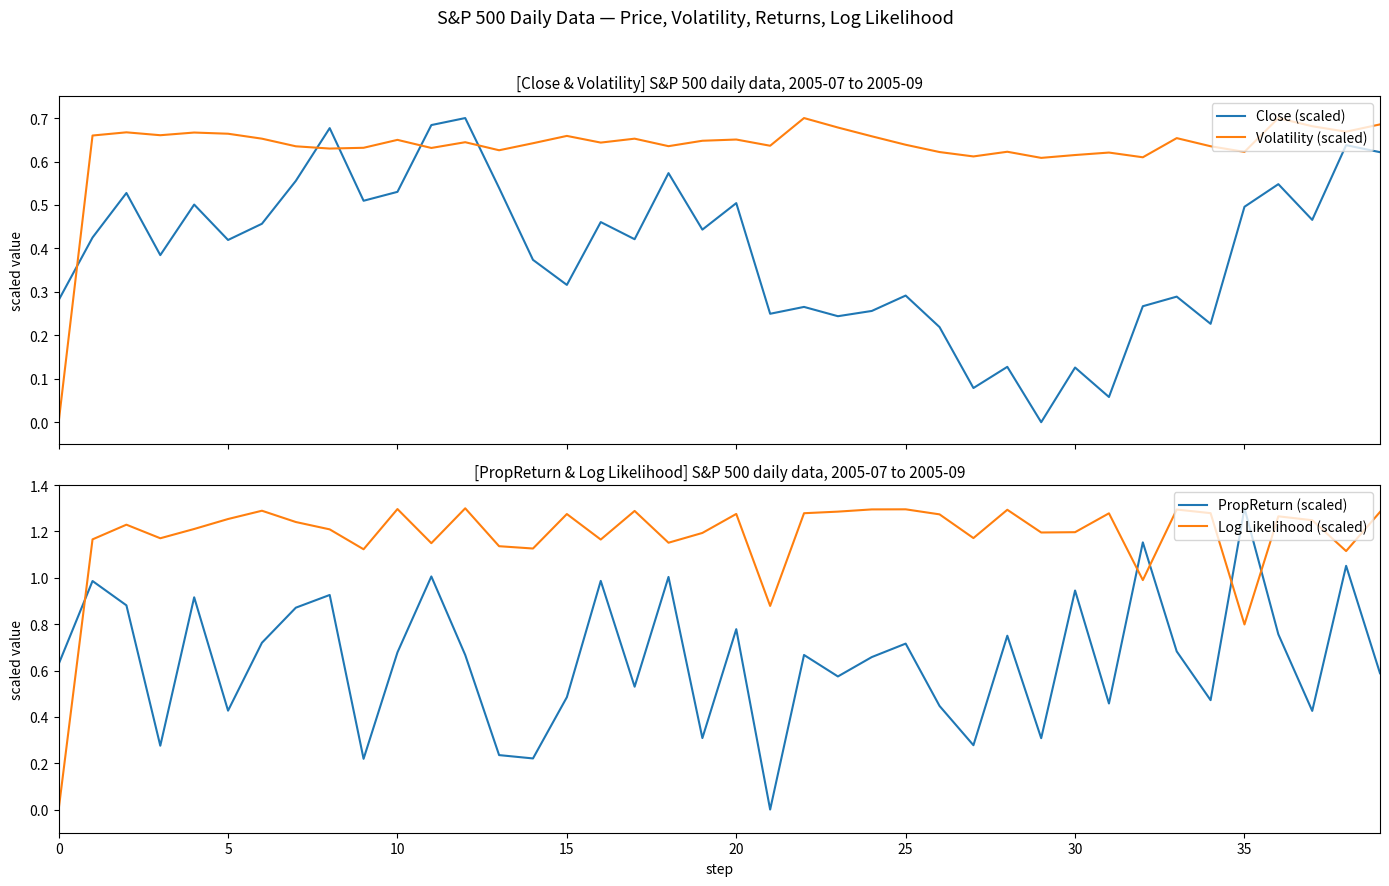

Which series has the largest total across all categories?

Log Likelihood (scaled)